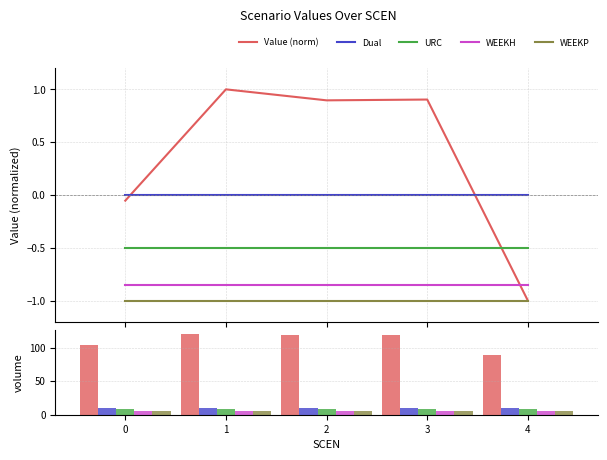

How many groups of bars are there?

5